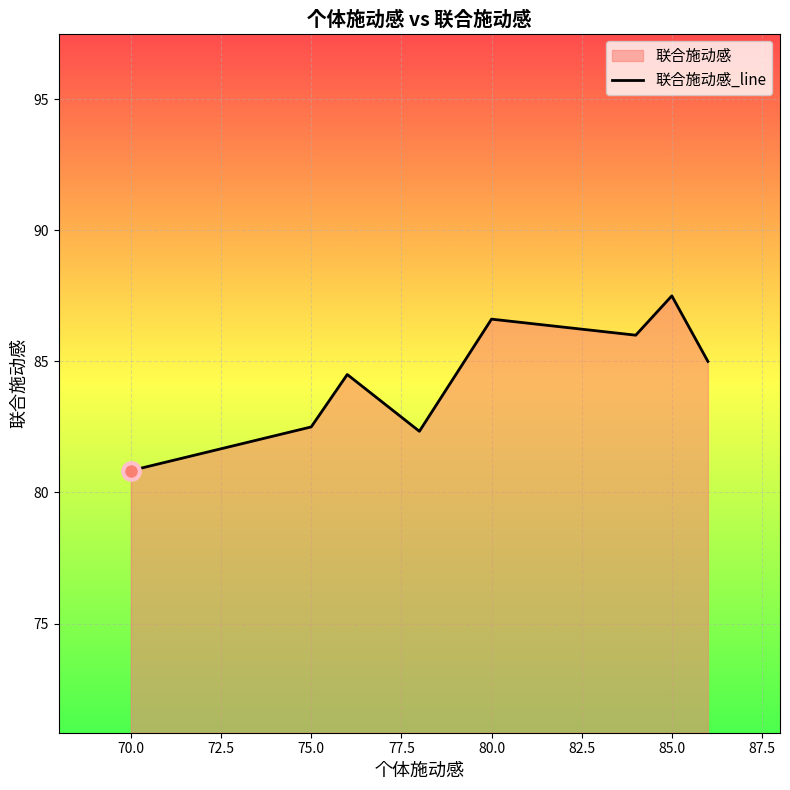

The value at 70.0 is 56.5. True or false?

False